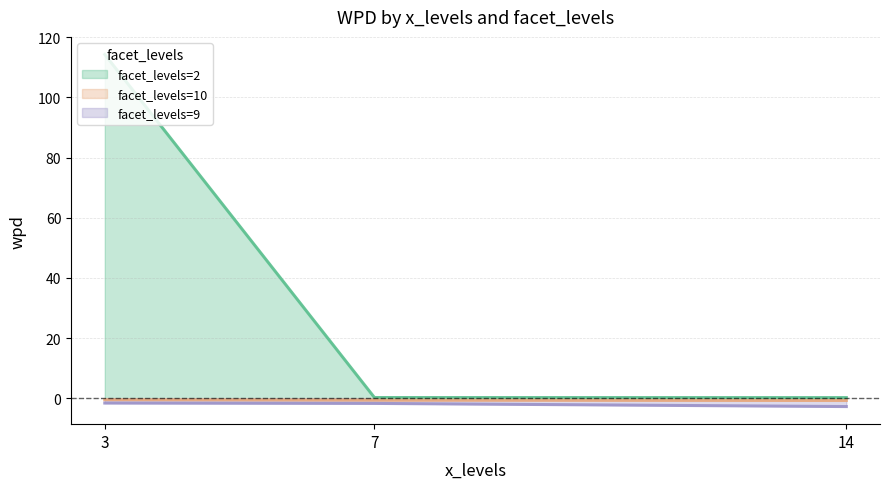

Rank the categories by facet_levels=2 value from highest to lowest.

3, 7, 14